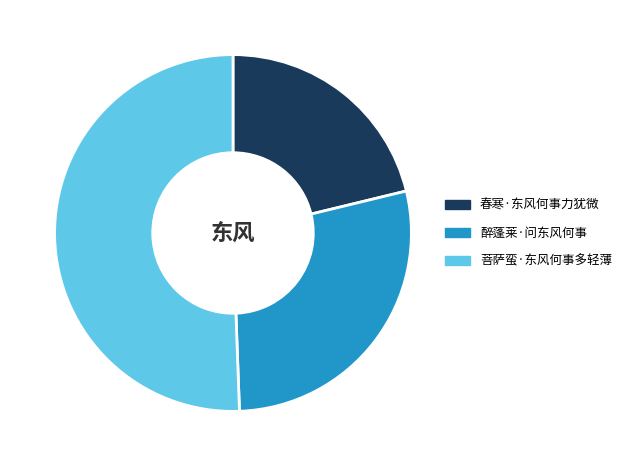

Is it true that 醉蓬莱·问东风何事 is 13% of the pie?

False